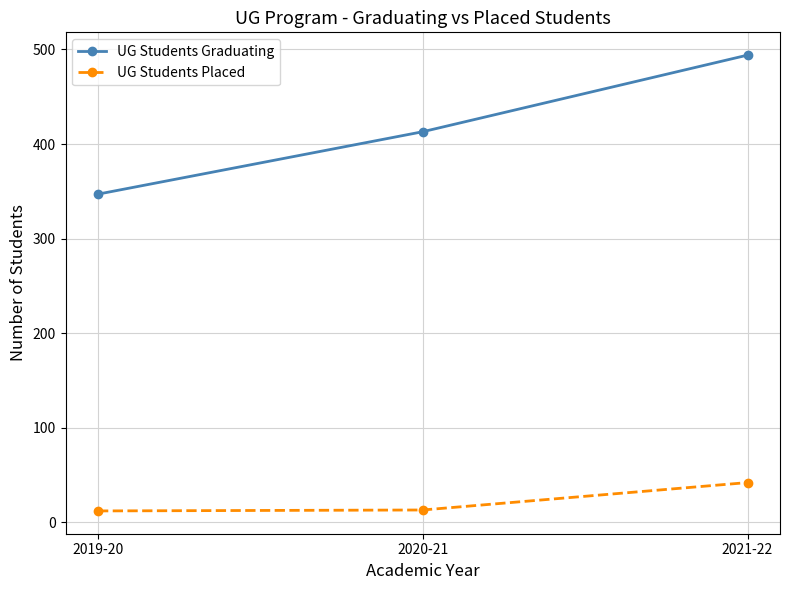

What is the spread (max minus min) of values at 2021-22?

452